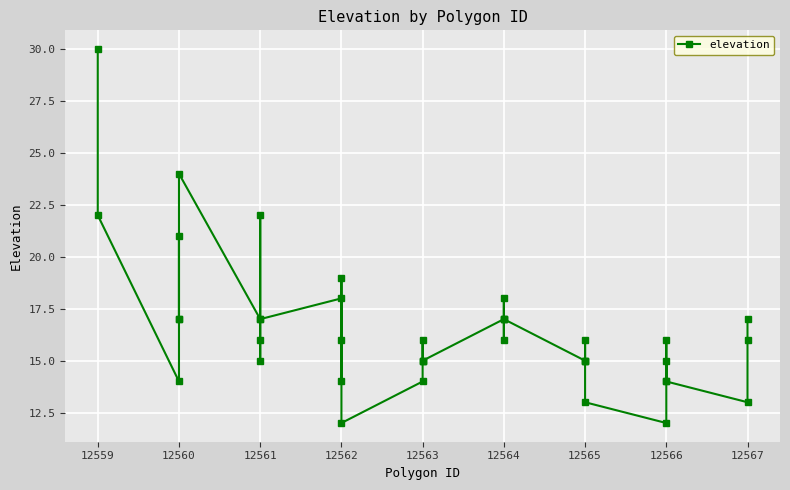

True or false: the data shows 12 at 12562.

True